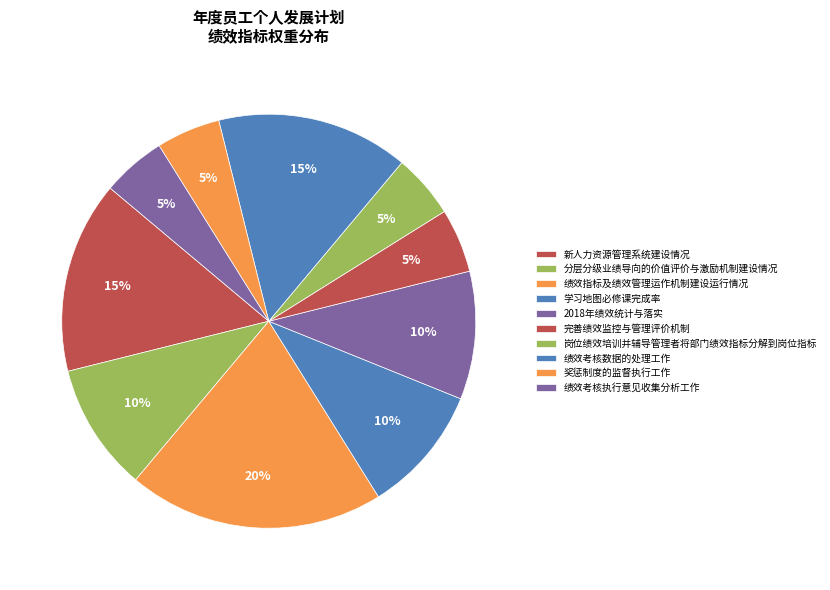

Count the number of slices in the pie.

10